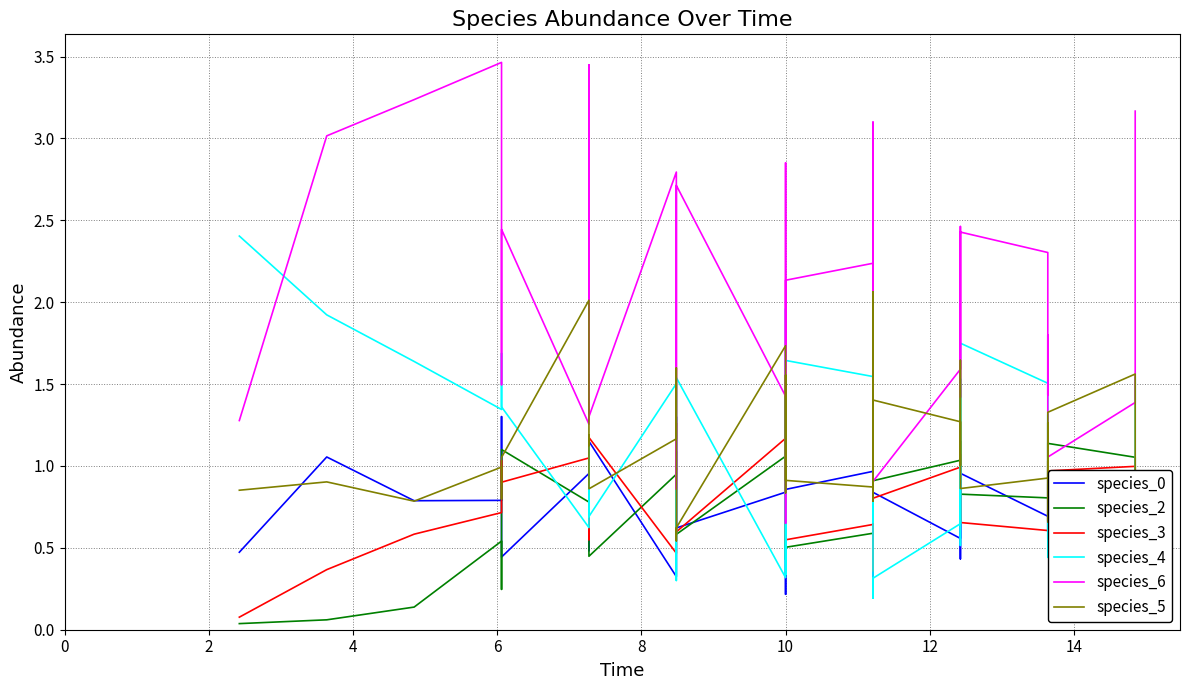

How many interior local peaks does the species_3 series have?

13